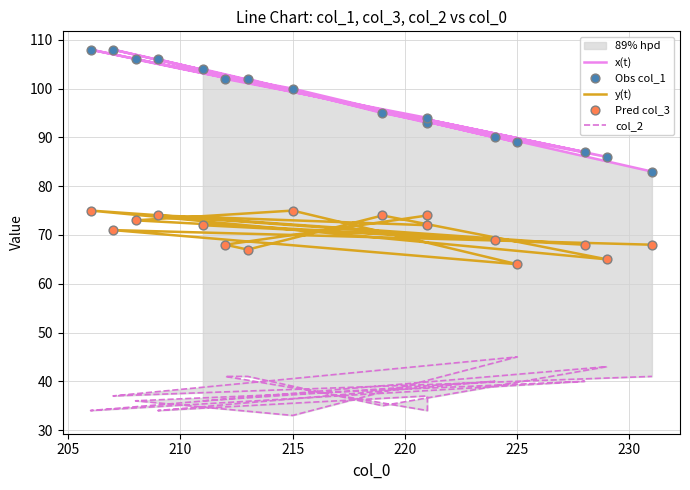

Which series contains the highest Y value?

x(t)